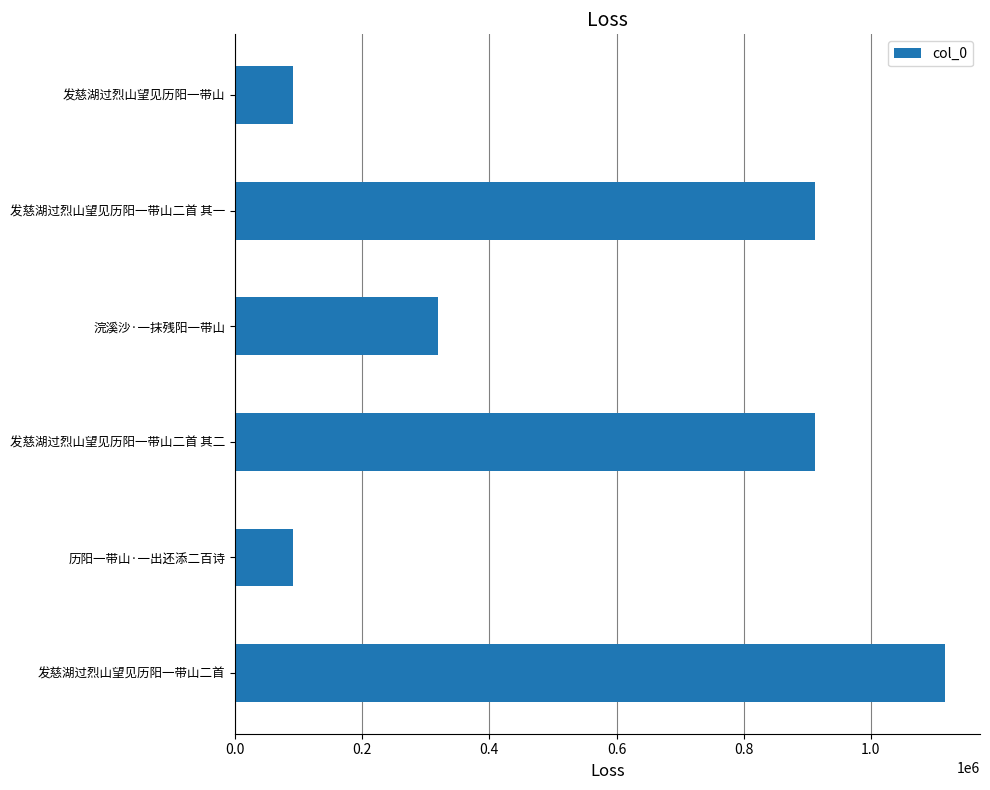

What is the change in value from 发慈湖过烈山望见历阳一带山二首 其一 to 发慈湖过烈山望见历阳一带山二首?

+203567